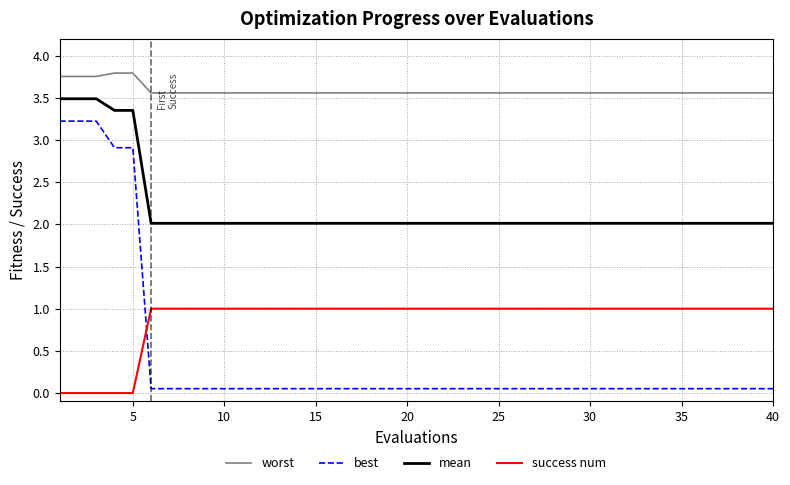

How many distinct data groups are displayed?

4